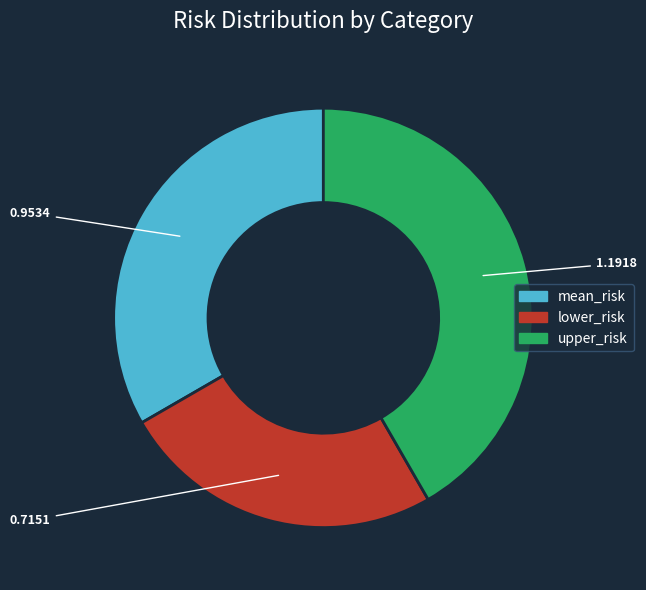

How many segments does this pie chart have?

3